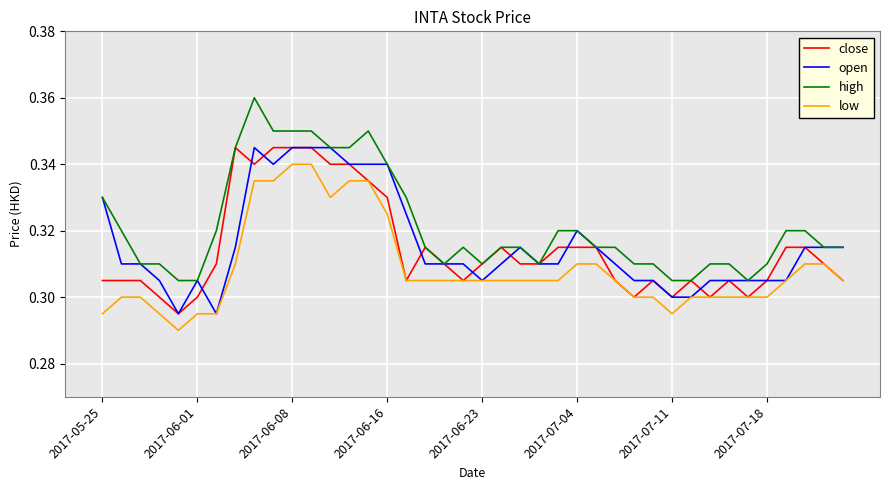

True or false: low and high intersect in this chart.

False